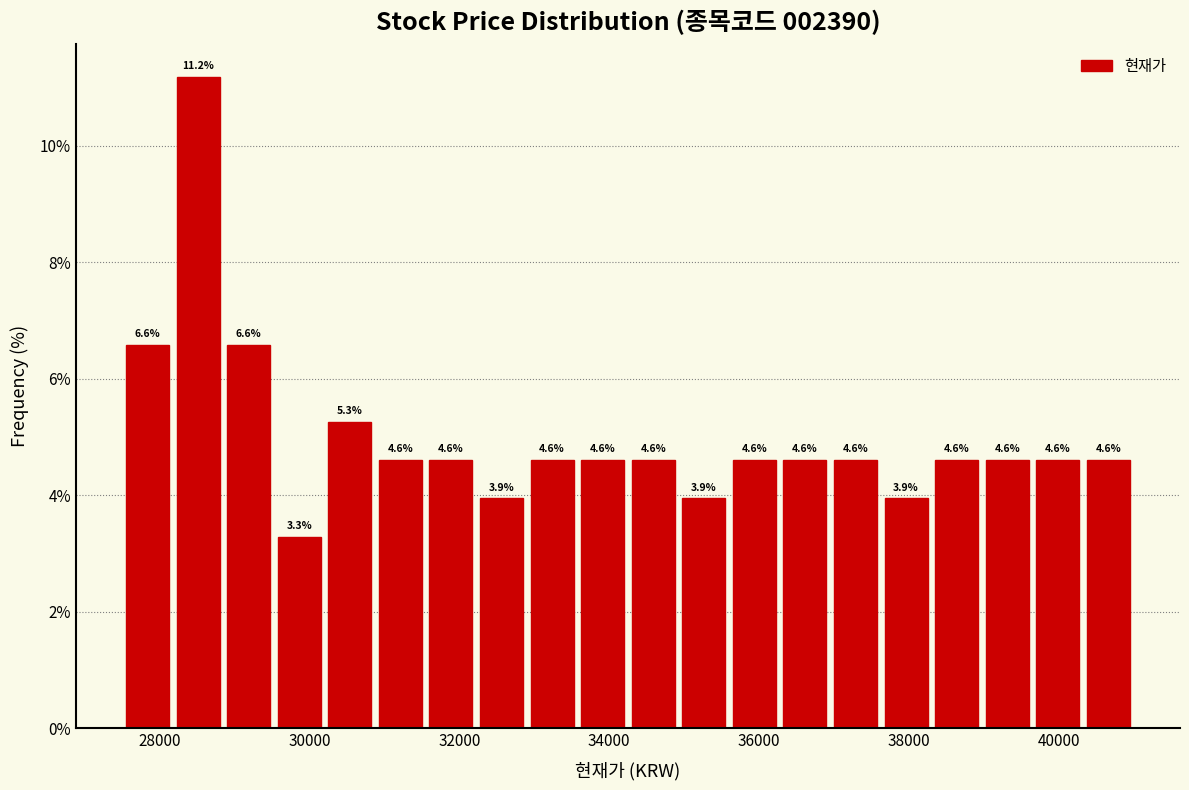

Read against the x-axis, roughly where is the centre of the tallest bar?

28600